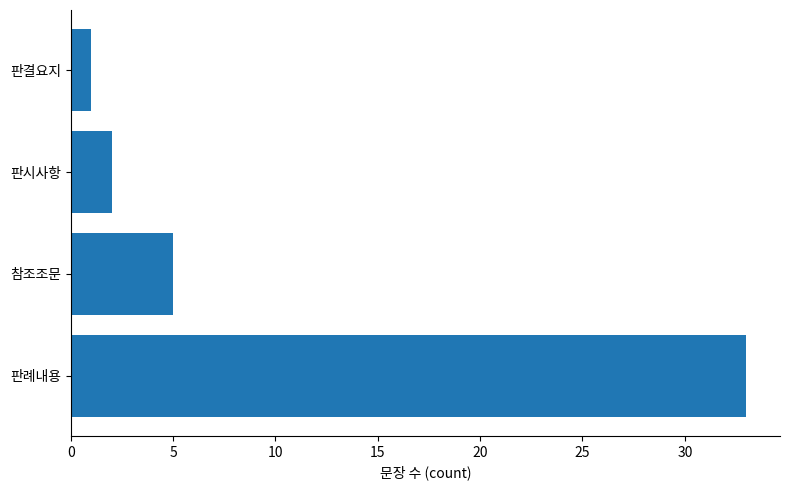

How many bars are there in total?

4